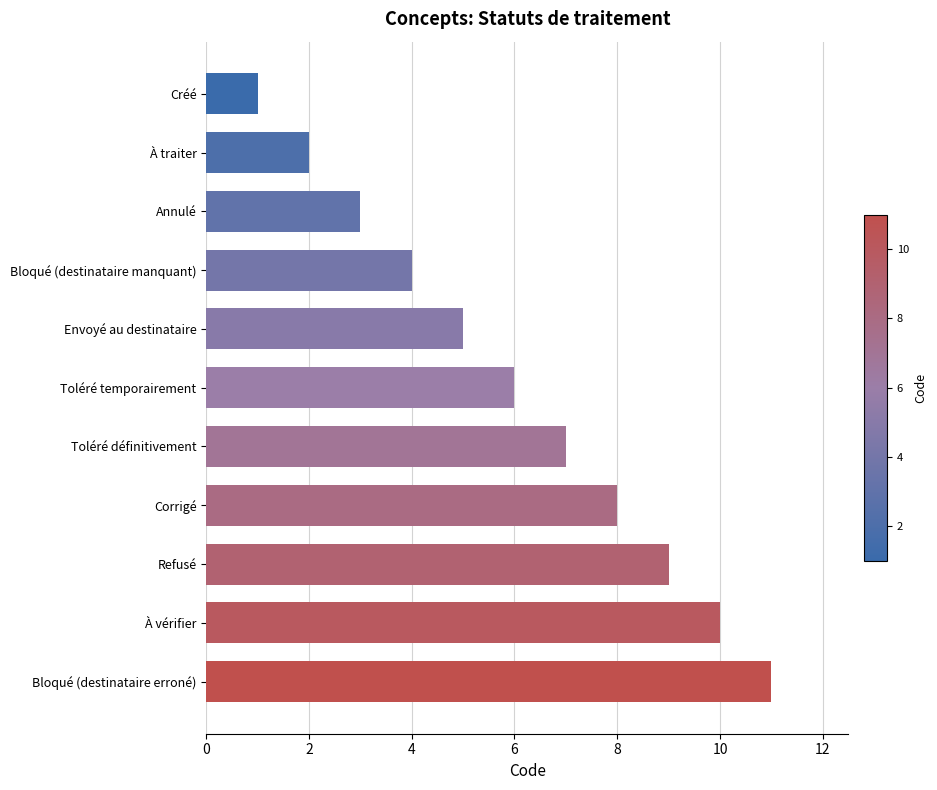

List the labels in order of value, largest first.

Bloqué (destinataire erroné), À vérifier, Refusé, Corrigé, Toléré définitivement, Toléré temporairement, Envoyé au destinataire, Bloqué (destinataire manquant), Annulé, À traiter, Créé